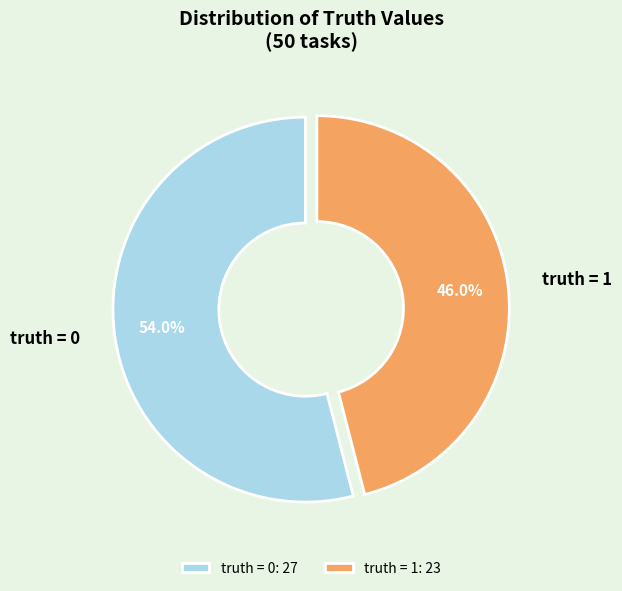

Is there a majority slice in this chart?

Yes